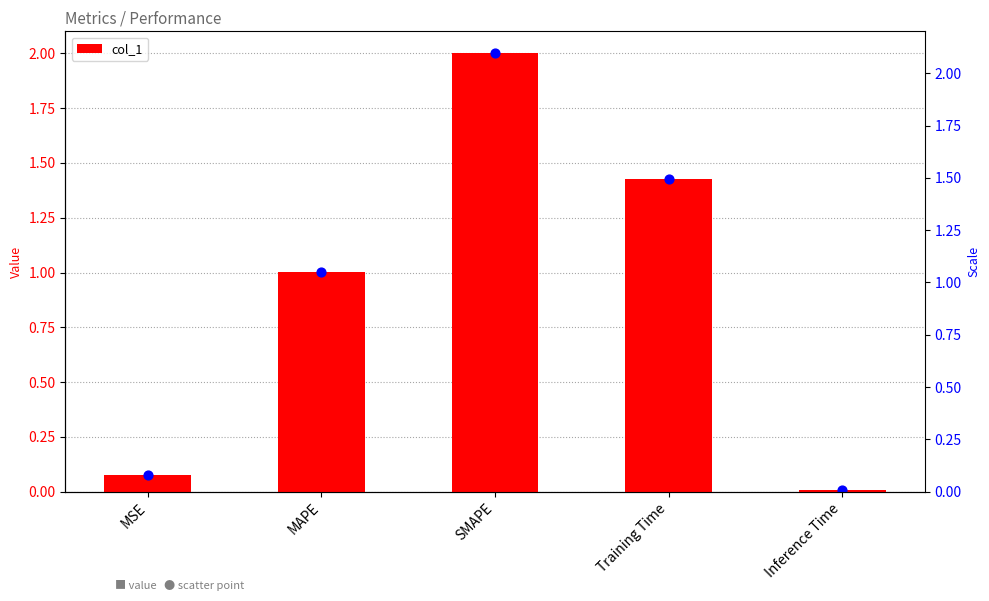

What is the change in value from SMAPE to Inference Time?

-2.0